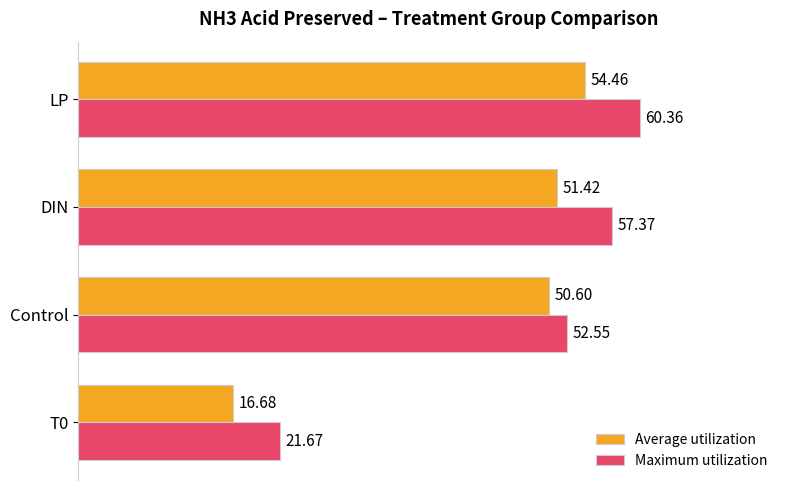

At how many categories does at least one series exceed 30?

3